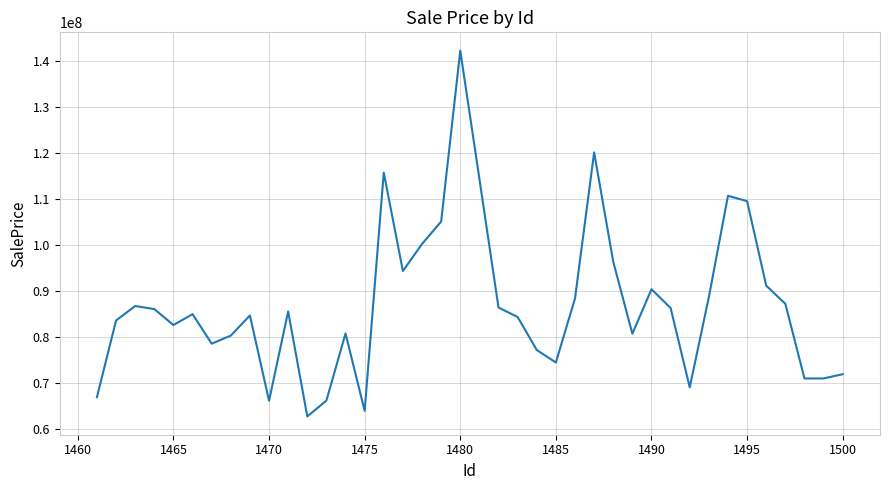

True or false: the data has more than 0 interior local peaks.

True